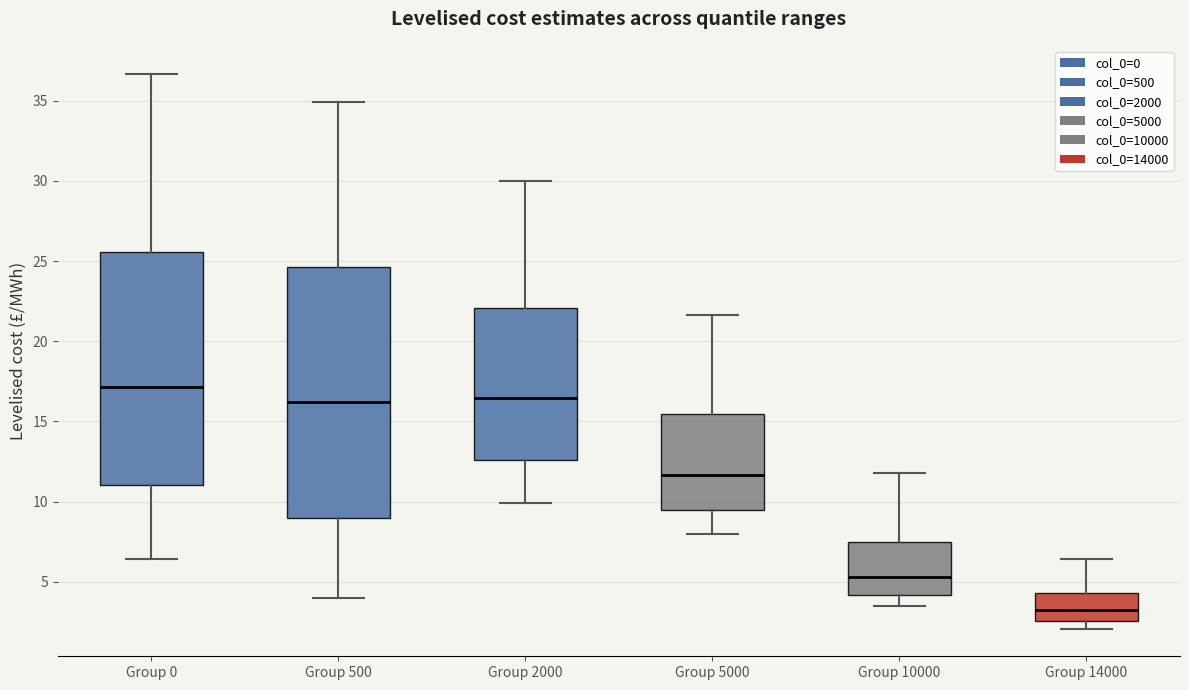

Which box has the highest median line?

Group 0